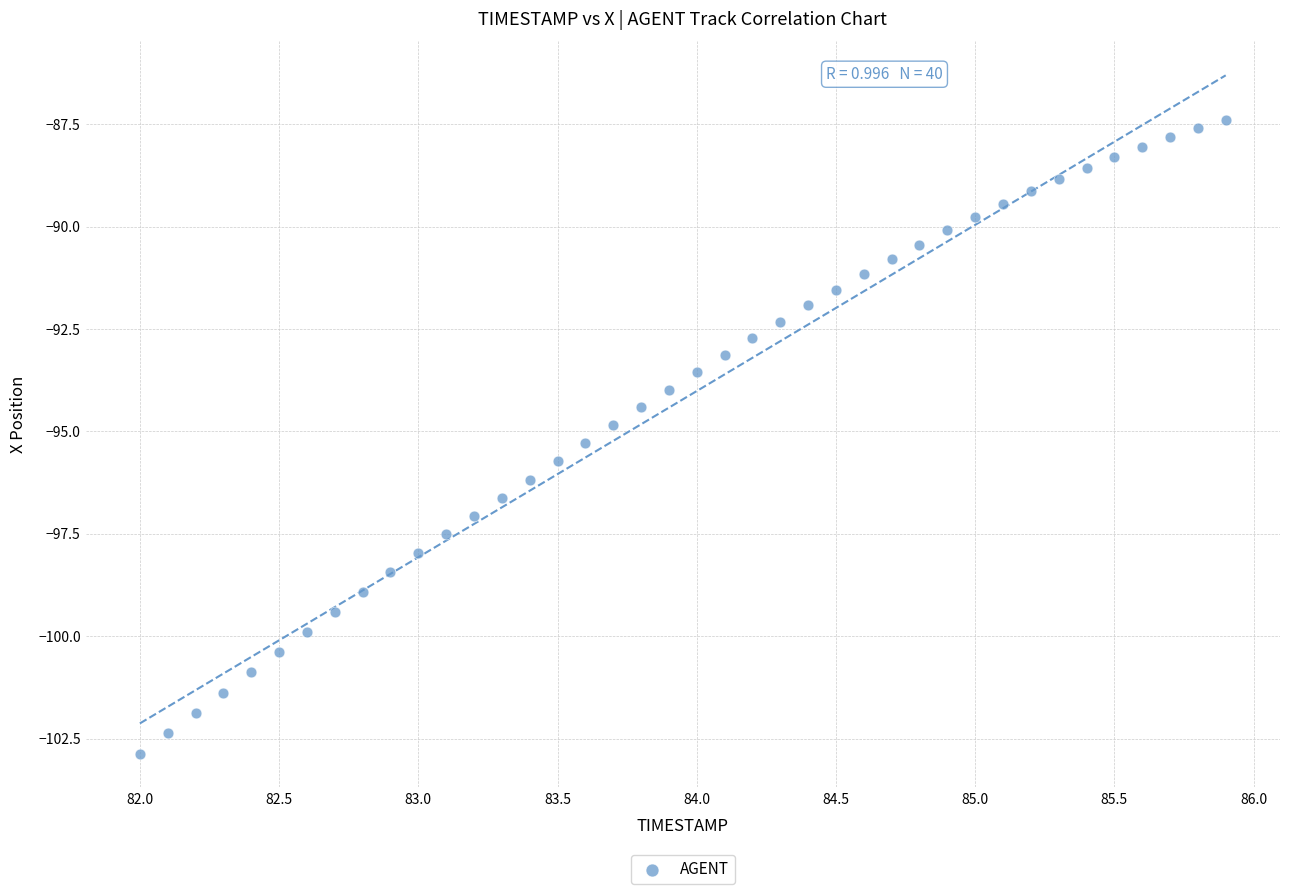

What is the range of X values (max minus min)?

3.9